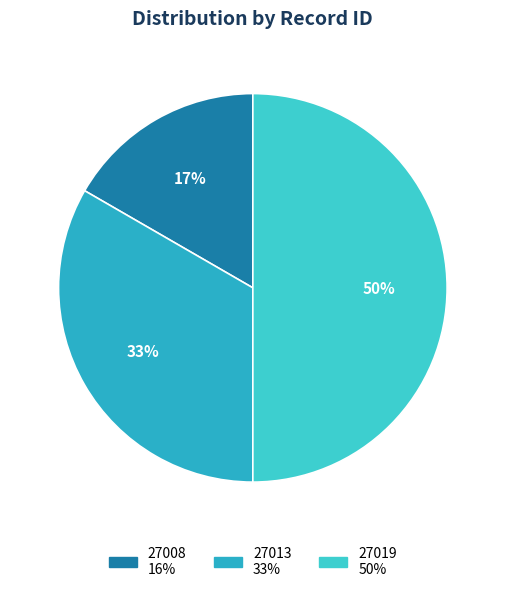

To the nearest percent, what percentage of the pie is 27013?

33%